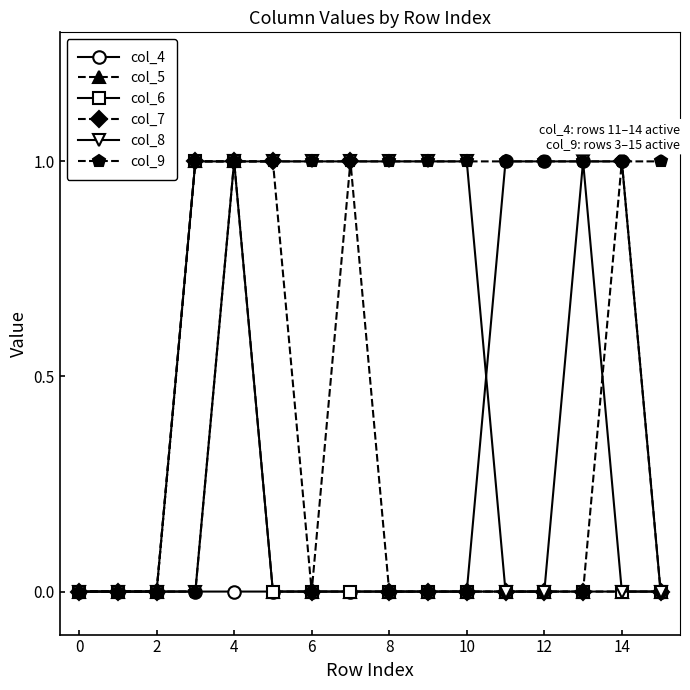

Is this an area chart (filled region under the line)?

No